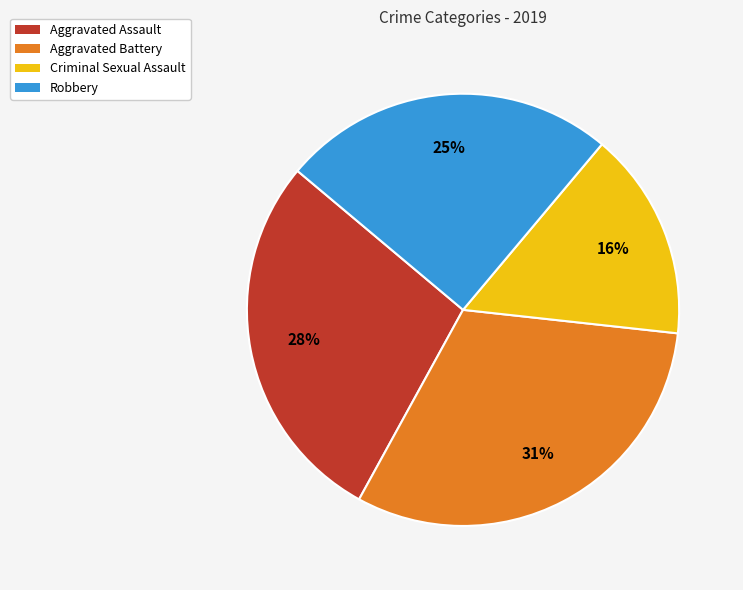

To the nearest percent, what is the difference between the Robbery and Criminal Sexual Assault slice percentages?

9%